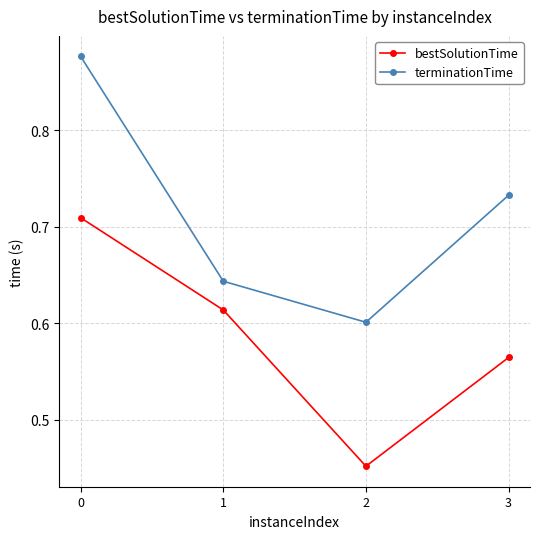

True or false: terminationTime has more than 0 points higher than both neighbors.

False